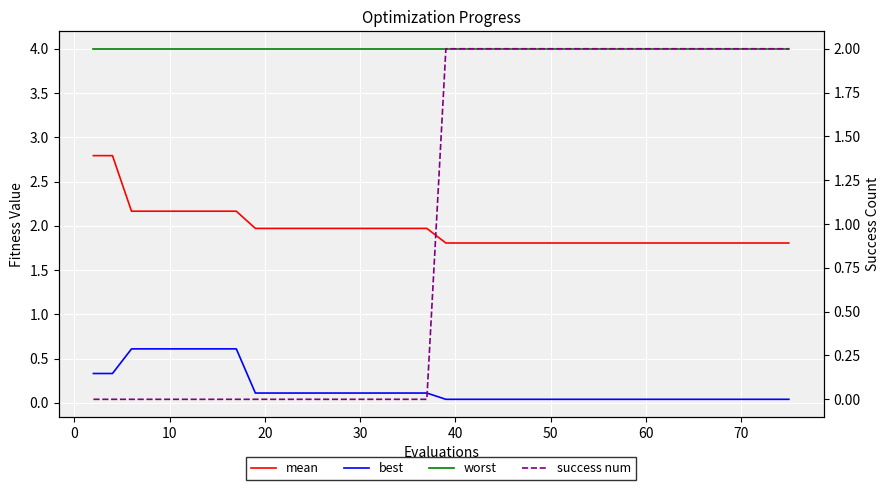

Is this an area chart (filled region under the line)?

No